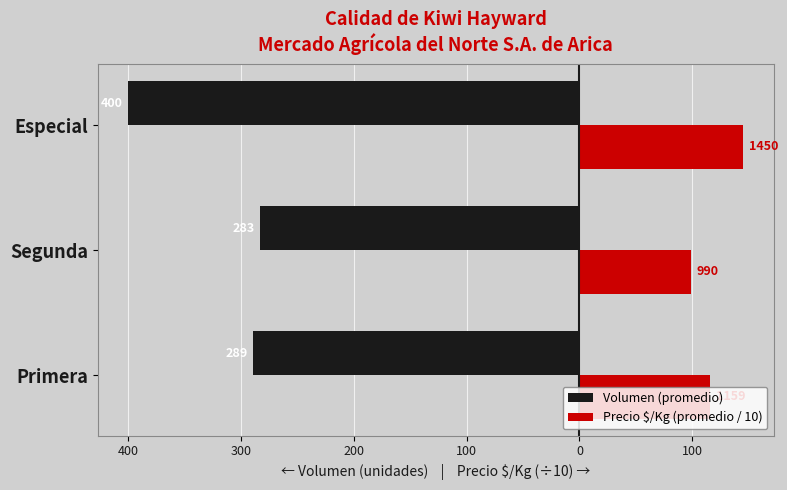

What are all the series names shown in the legend?

Volumen (promedio), Precio $/Kg (promedio / 10)